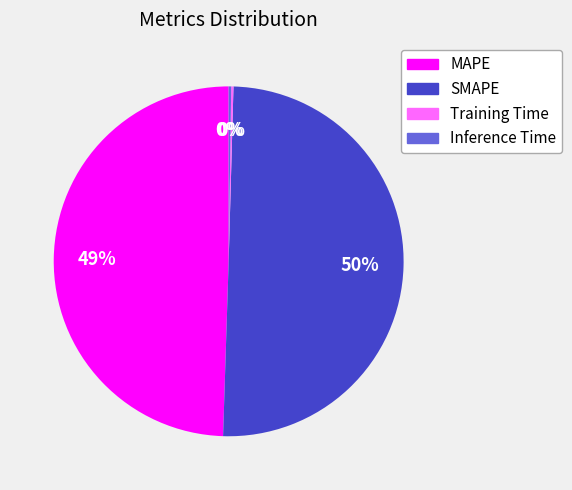

Which category has the biggest portion of the pie?

SMAPE